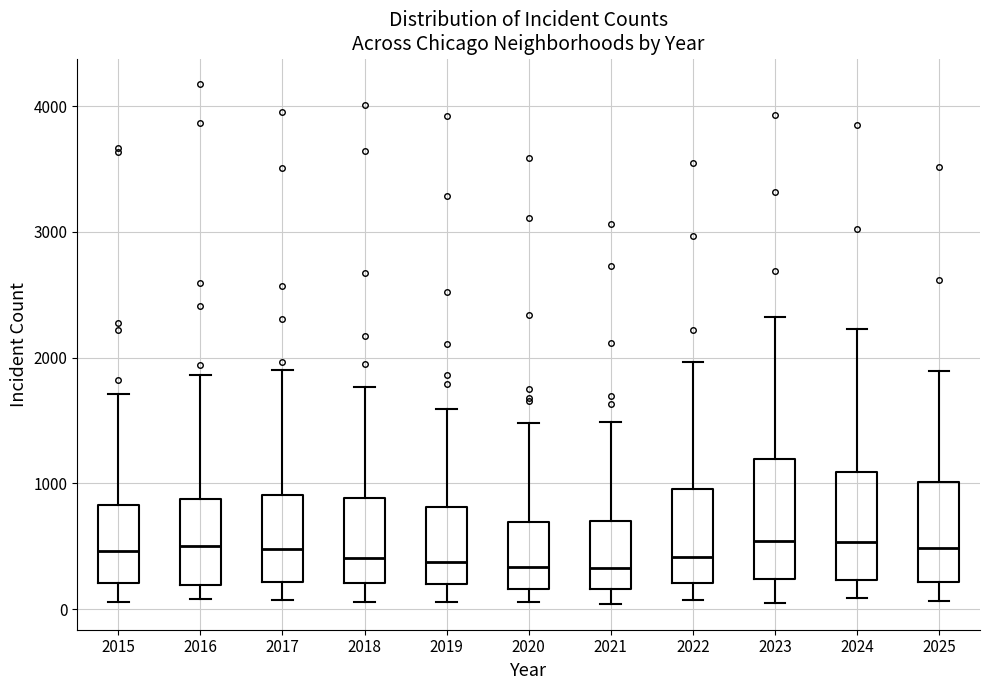

Reading left to right, transcribe this box plot: for each box, give where its median line is, the range the box spans, and where its two whiskers end, as read against the y-axis. The values are not printed on the chart, so give them approximately, as read against the axis.

2015: median 500, box 200 to 800, whiskers 100 to 1700
2016: median 500, box 200 to 900, whiskers 100 to 1900
2017: median 500, box 200 to 900, whiskers 100 to 1900
2018: median 400, box 200 to 900, whiskers 100 to 1800
2019: median 400, box 200 to 800, whiskers 100 to 1600
2020: median 300, box 200 to 700, whiskers 100 to 1500
2021: median 300, box 200 to 700, whiskers 0 to 1500
2022: median 400, box 200 to 1000, whiskers 100 to 2000
2023: median 500, box 200 to 1200, whiskers 0 to 2300
2024: median 500, box 200 to 1100, whiskers 100 to 2200
2025: median 500, box 200 to 1000, whiskers 100 to 1900